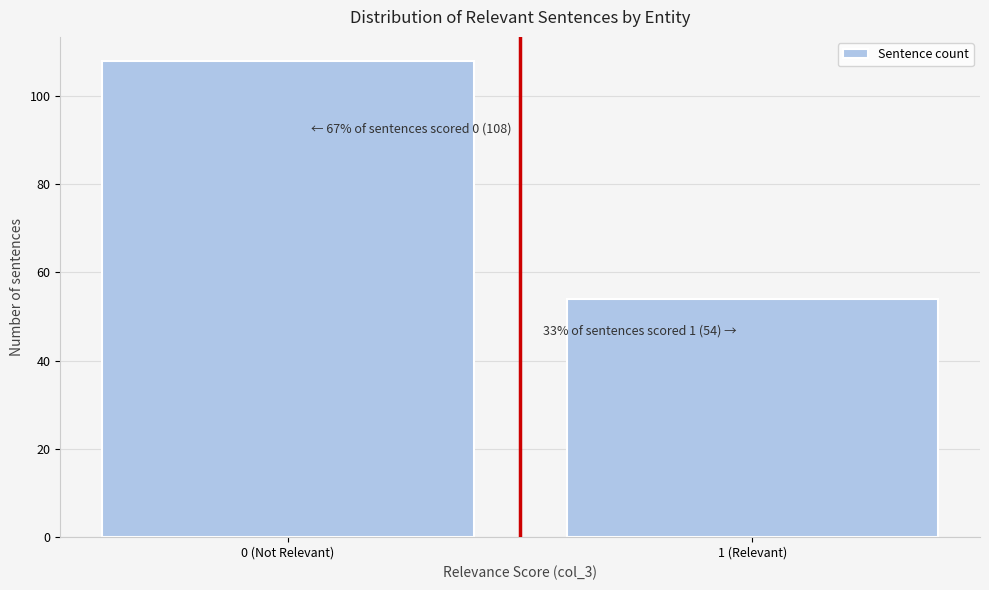

Reading left to right, list all the values displayed in this chart.

108	54